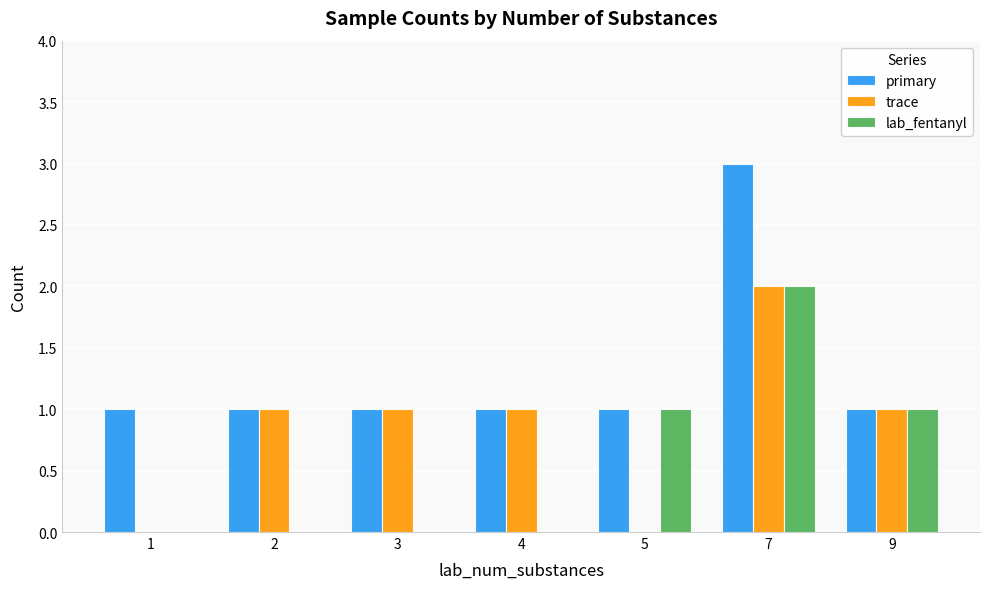

Which series changed the most between 2 and 9?

lab_fentanyl